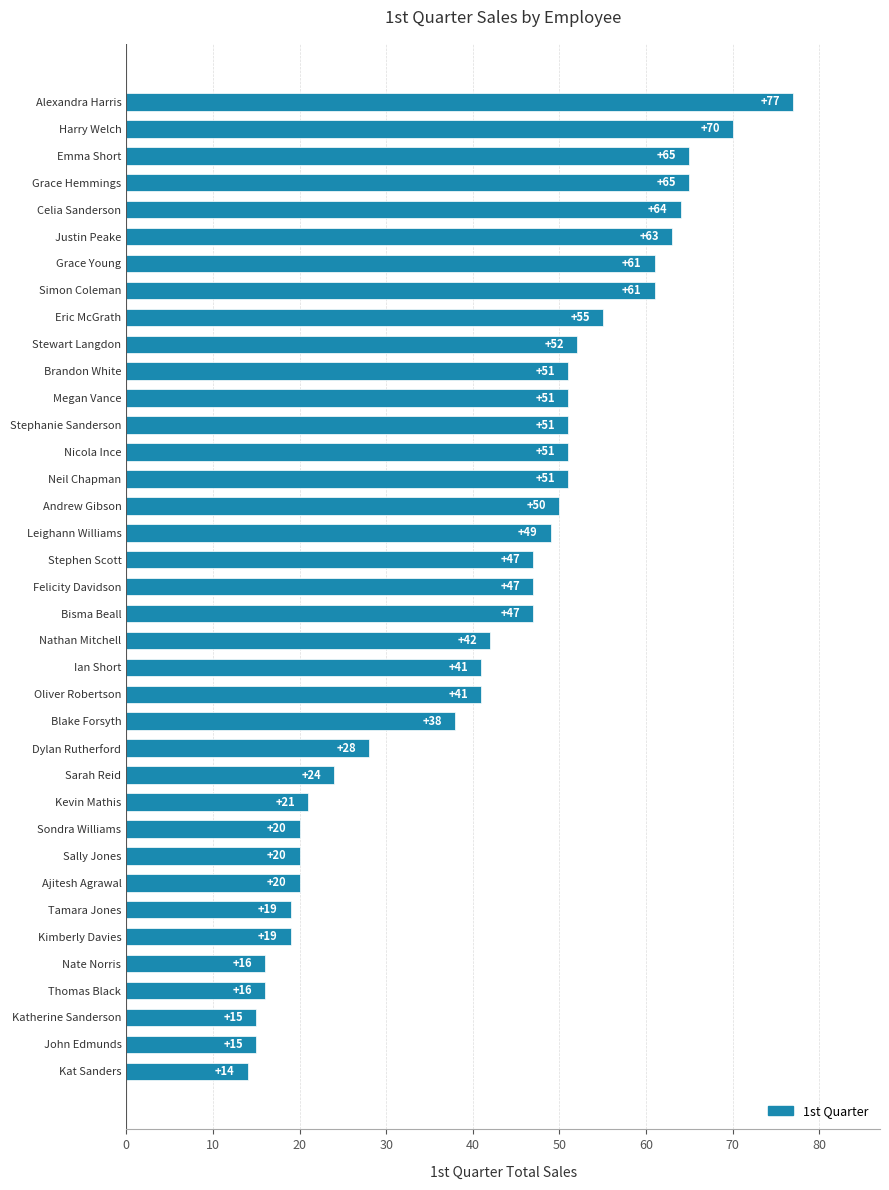

Are the bars horizontal?

Yes